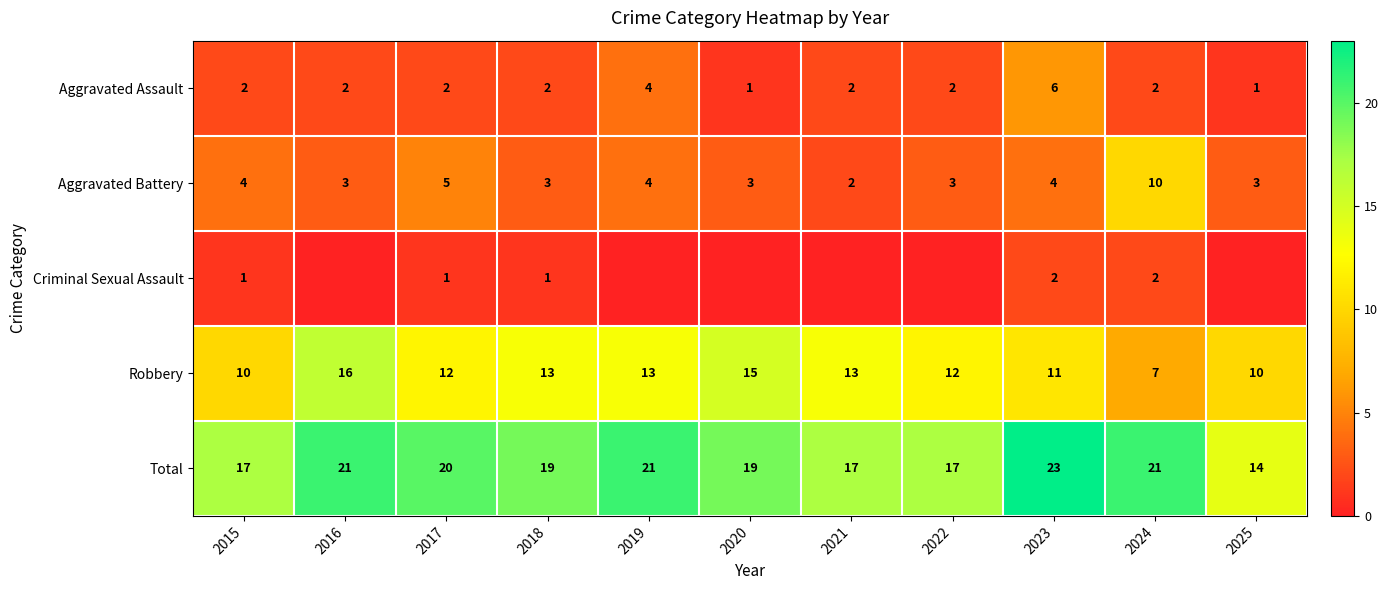

How many categories are shown in the chart?

11